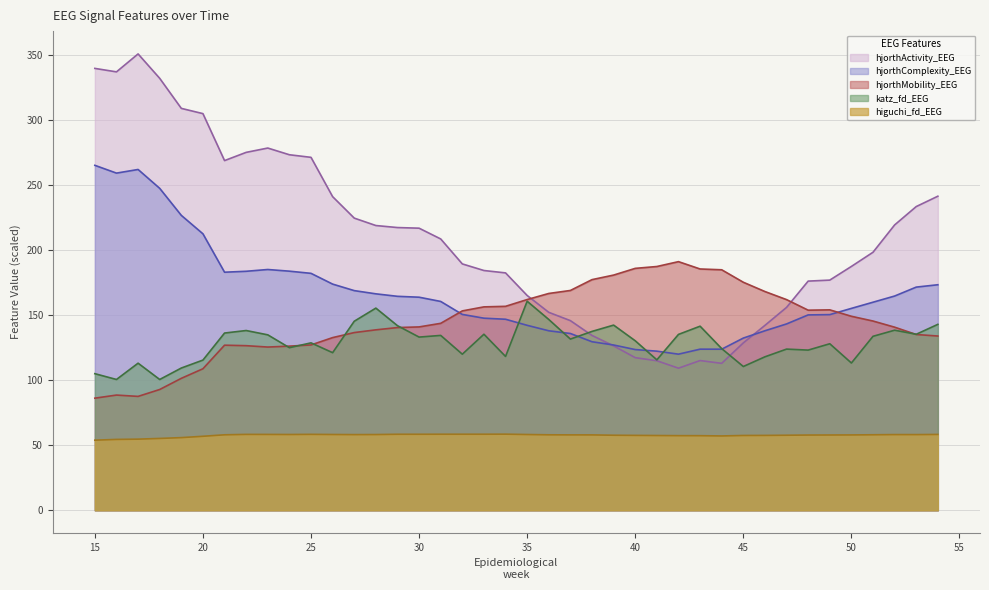

How many distinct data groups are displayed?

5